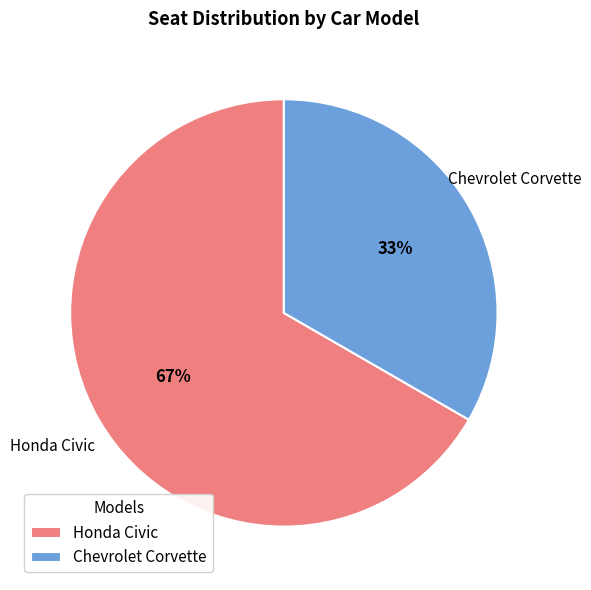

The Chevrolet Corvette slice represents 33% of the pie. True or false?

True